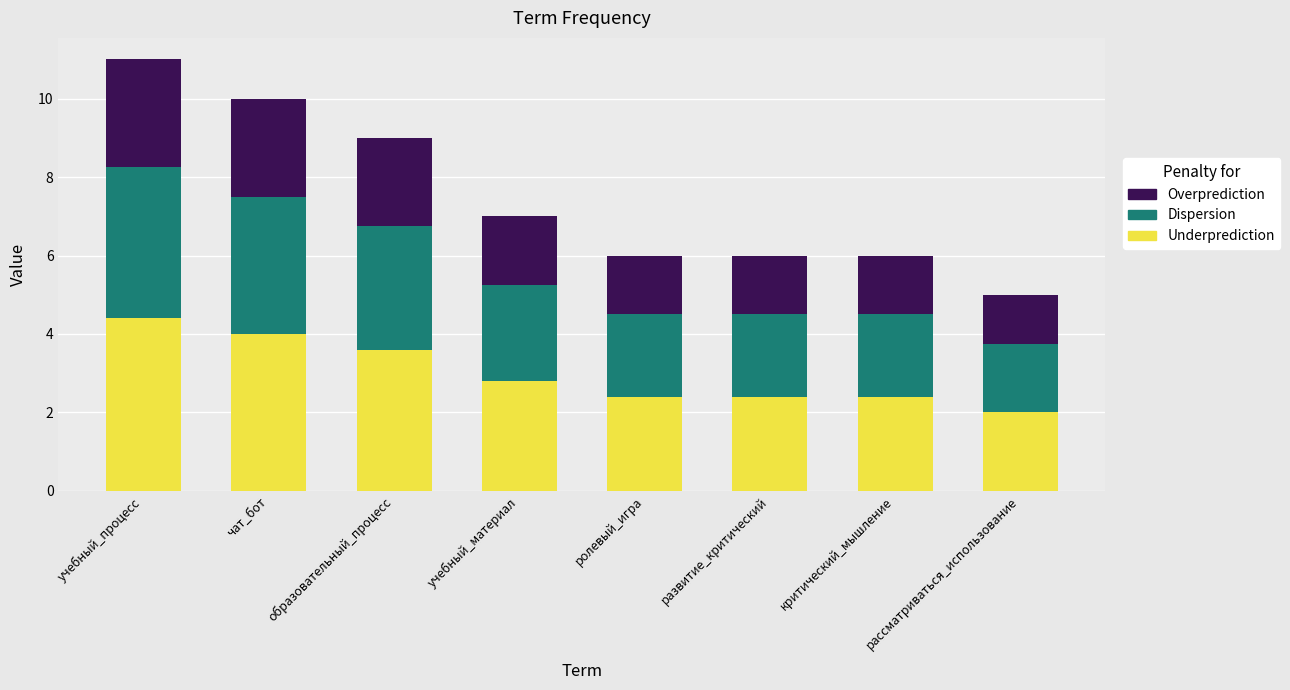

What is the highest value of the Underprediction series?

4.4